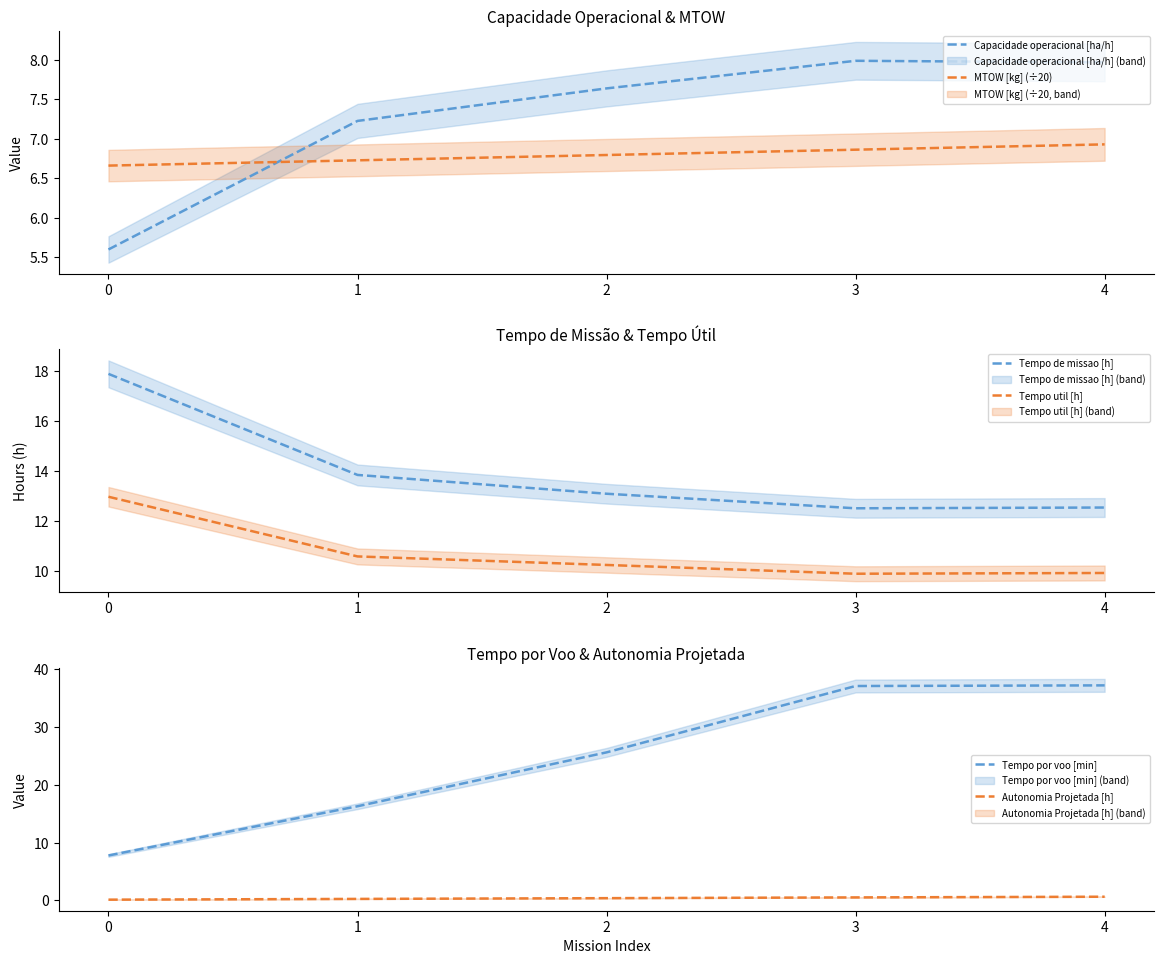

What is the difference between the Tempo por voo [min] values at 3 and 2?

11.5